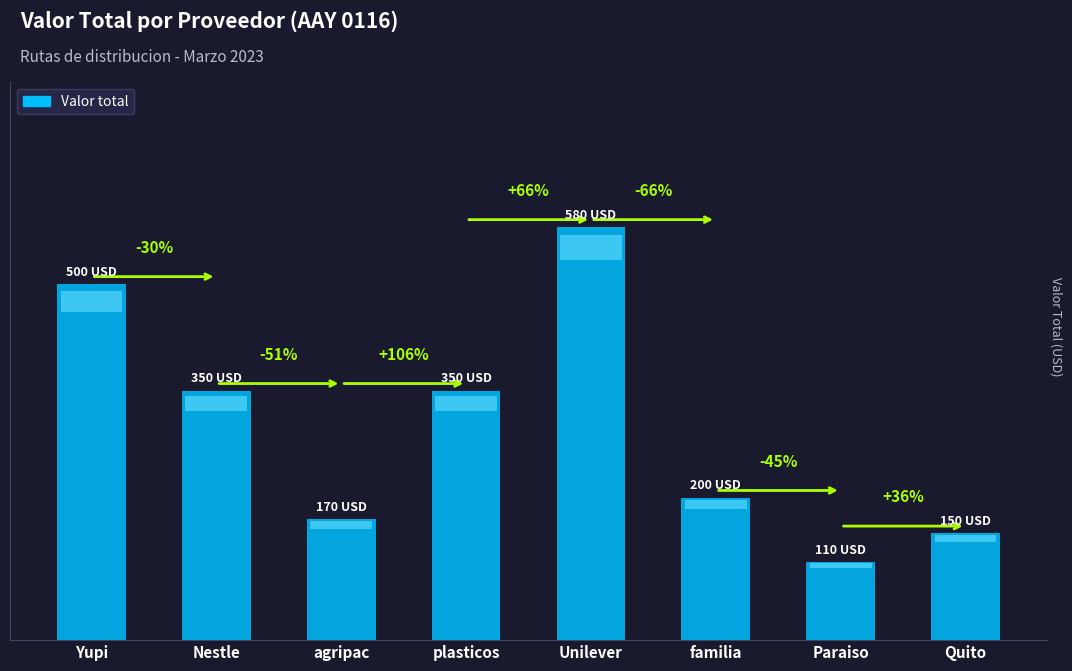

What is the minimum value shown in the chart?

110